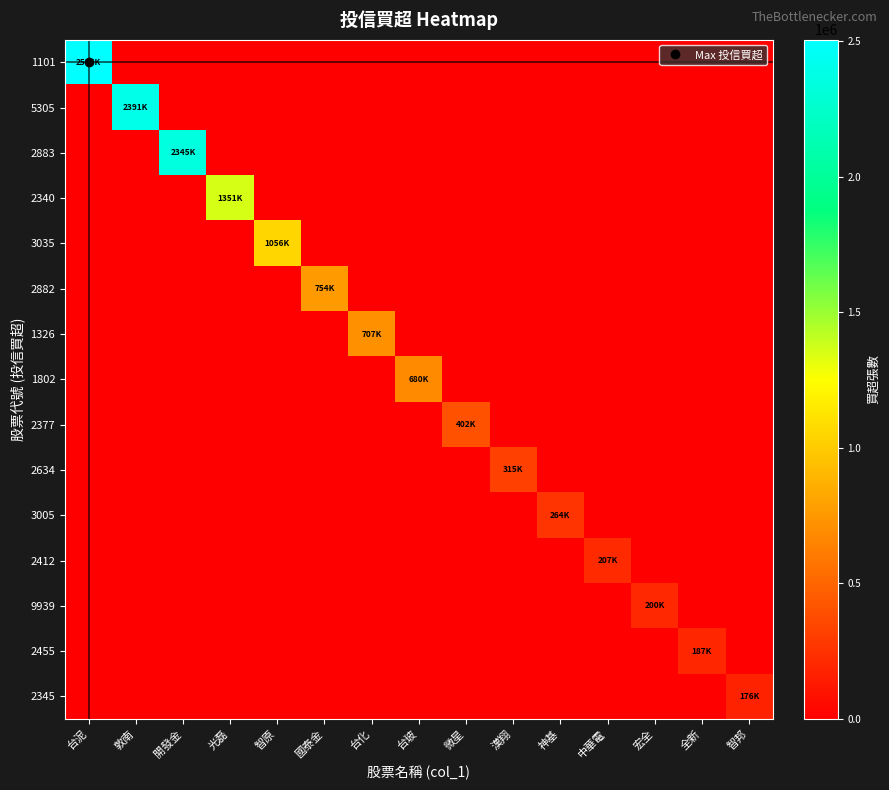

Which category has the highest value across all series?

台泥